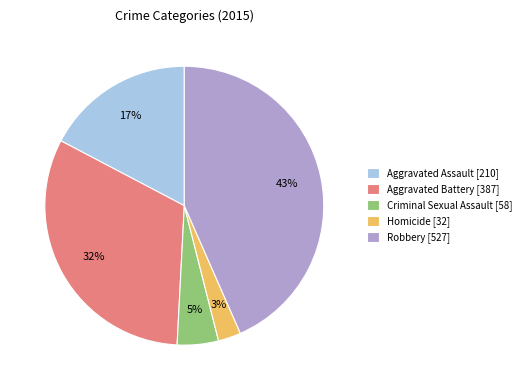

Rank the categories by value from lowest to highest.

Homicide, Criminal Sexual Assault, Aggravated Assault, Aggravated Battery, Robbery